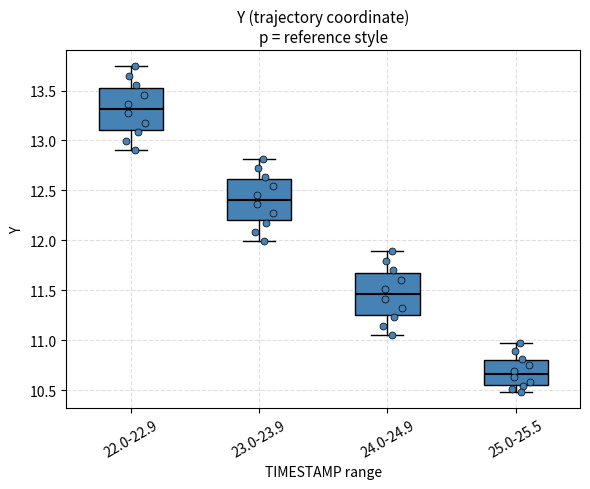

Reading left to right, transcribe this box plot: for each box, give where its median line is, the range the box spans, and where its two whiskers end, as read against the y-axis. The values are not printed on the chart, so give them approximately, as read against the axis.

22.0-22.9: median 13.30, box 13.10 to 13.55, whiskers 12.90 to 13.75
23.0-23.9: median 12.40, box 12.20 to 12.60, whiskers 12.00 to 12.80
24.0-24.9: median 11.45, box 11.25 to 11.70, whiskers 11.05 to 11.90
25.0-25.5: median 10.65, box 10.55 to 10.80, whiskers 10.50 to 10.95